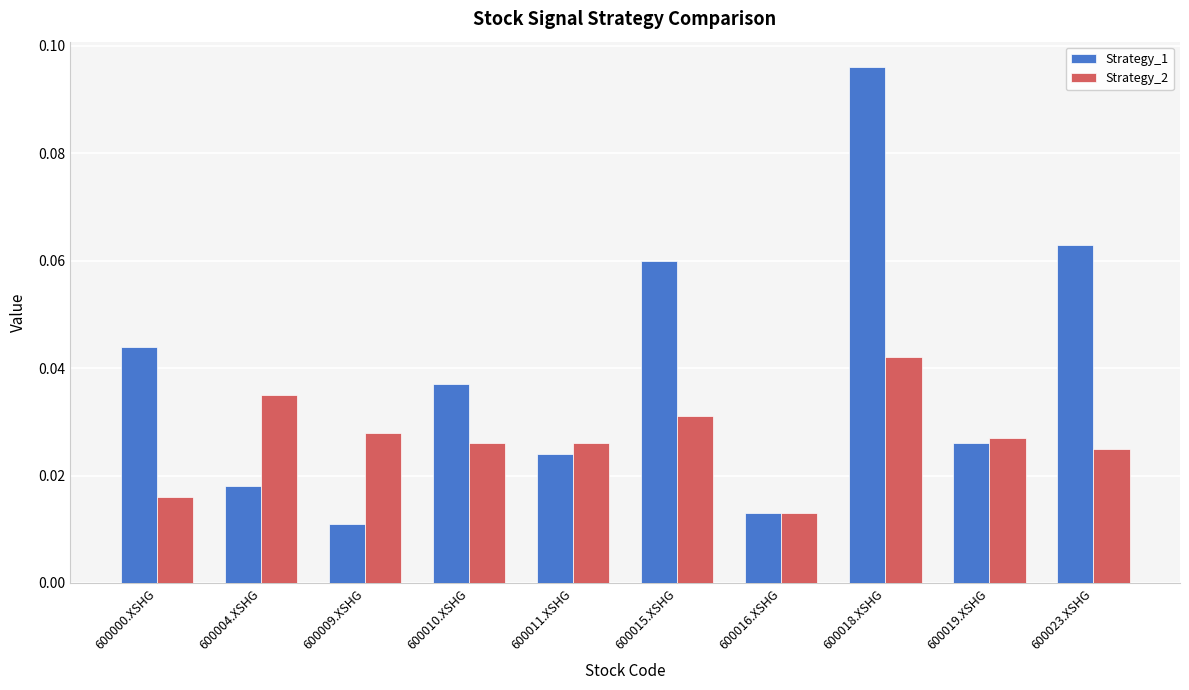

How many Strategy_1 values are between 0 and 1?

10